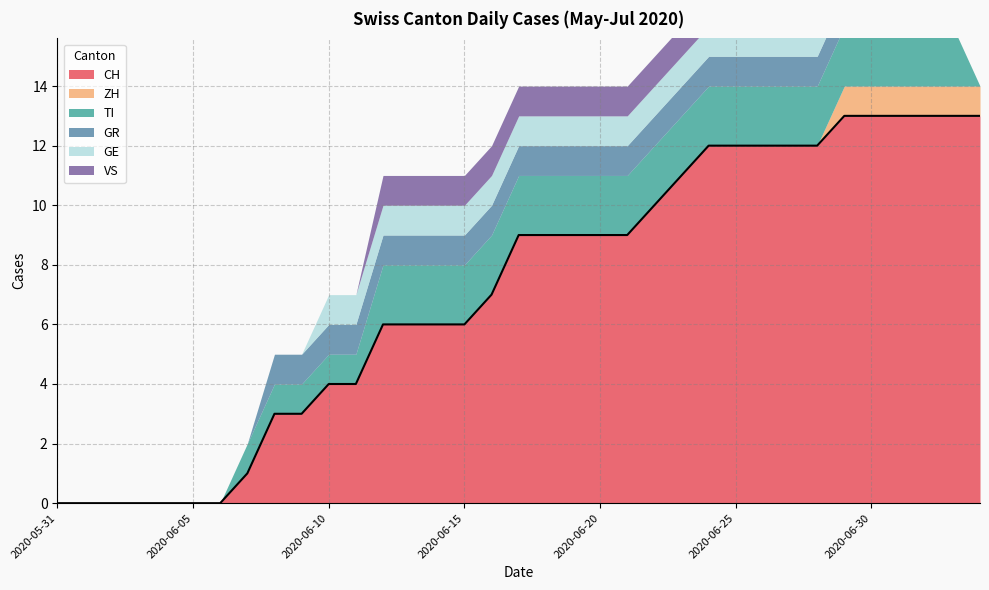

Rank the series by their maximum value, from lowest to highest.

ZH, GR, GE, VS, TI, CH